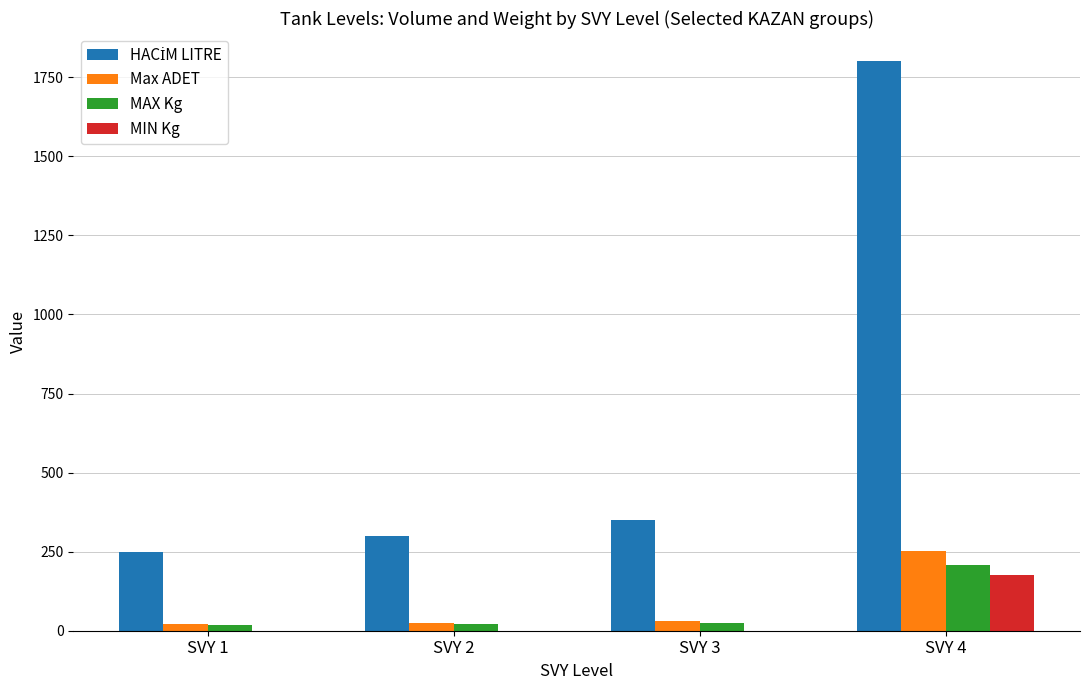

At which category is the sum across all series the highest?

SVY 4